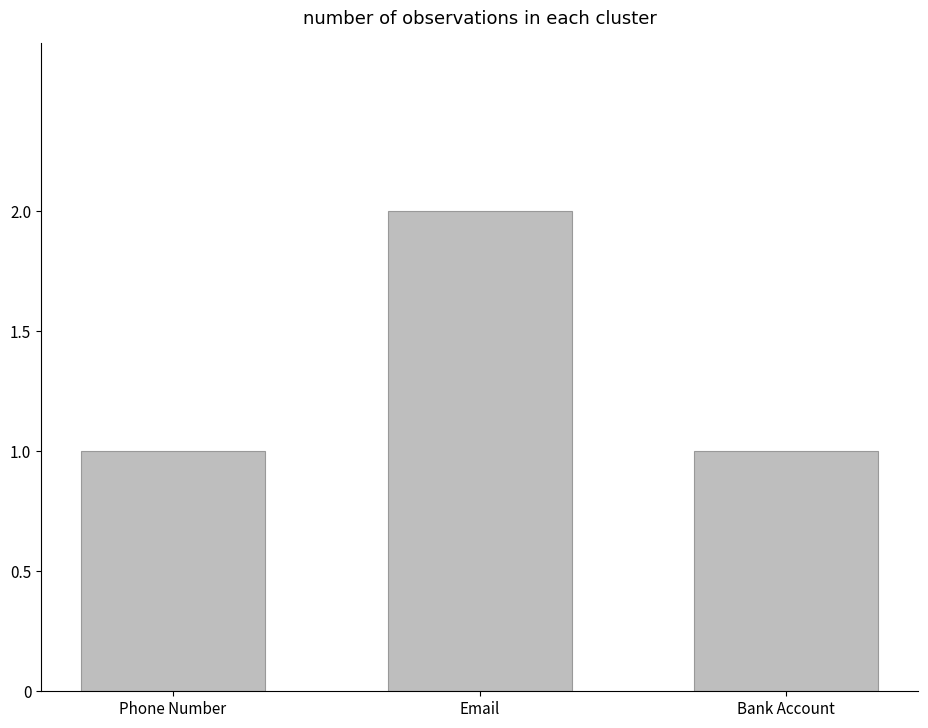

Count the number of data series in this chart.

1